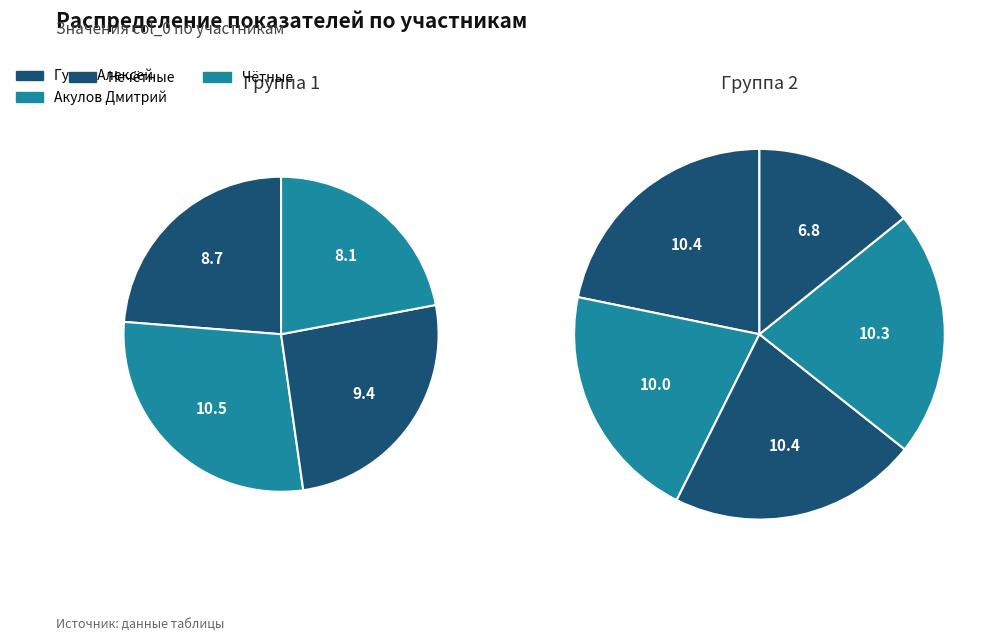

What is the change in value from Гаврильчик Богдан to Котова Маргарита?

-1.4